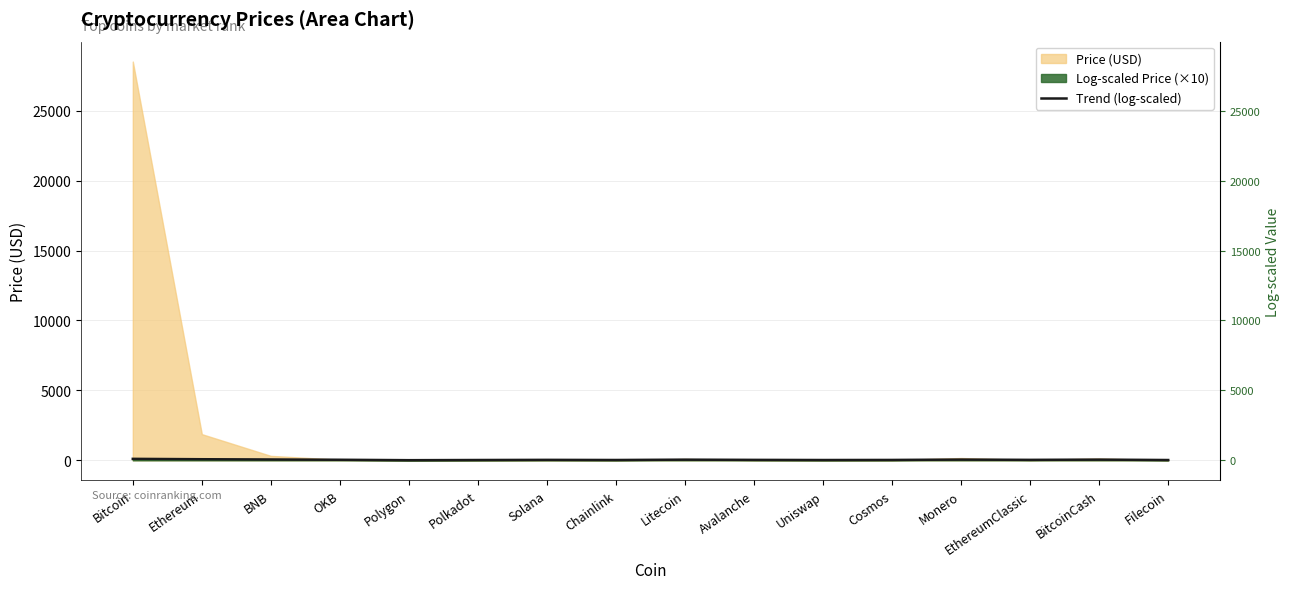

Reading right to left, list all the values displayed in this chart.

Filecoin=19.1	BitcoinCash=48.4	EthereumClassic=30.7	Monero=50.9	Cosmos=24.9	Uniswap=19.3	Avalanche=29.2	Litecoin=45.2	Chainlink=21.1	Solana=30.6	Polkadot=19.7	Polygon=7.4	OKB=37.6	BNB=57.6	Ethereum=75.3	Bitcoin=102.6